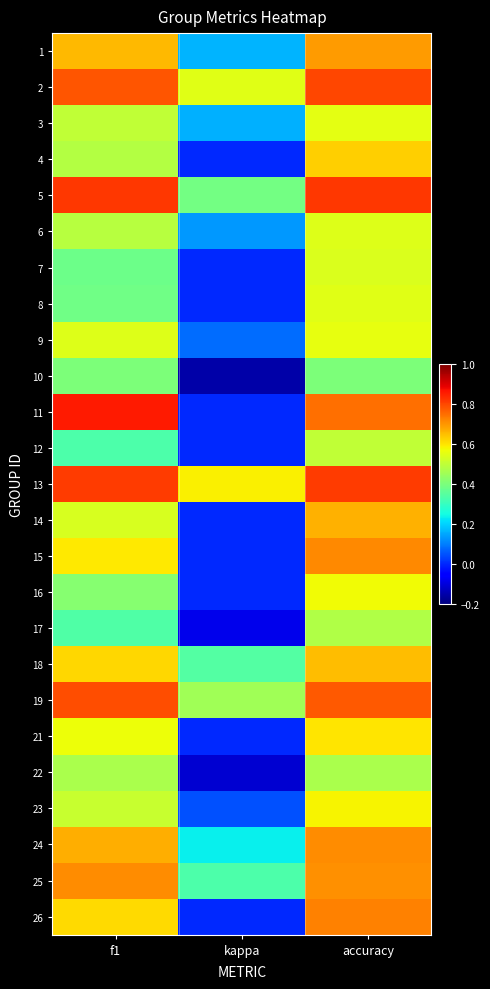

List the series in order of their peak value, highest first.

11, 5, 13, 2, 19, 26, 15, 25, 24, 1, 14, 18, 4, 21, 23, 16, 9, 3, 8, 6, 7, 12, 17, 22, 10